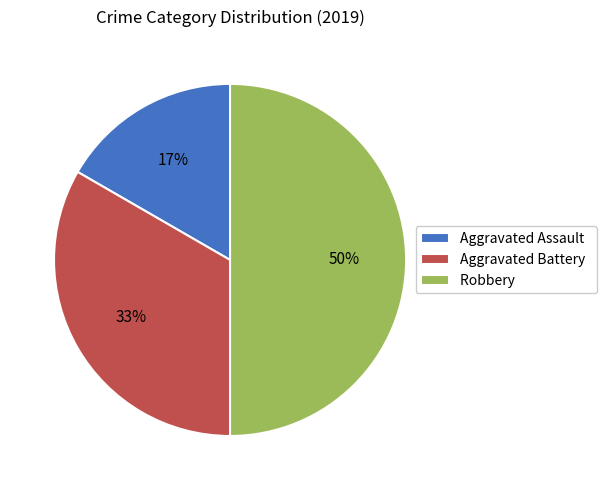

Which category has the smallest portion of the pie?

Aggravated Assault